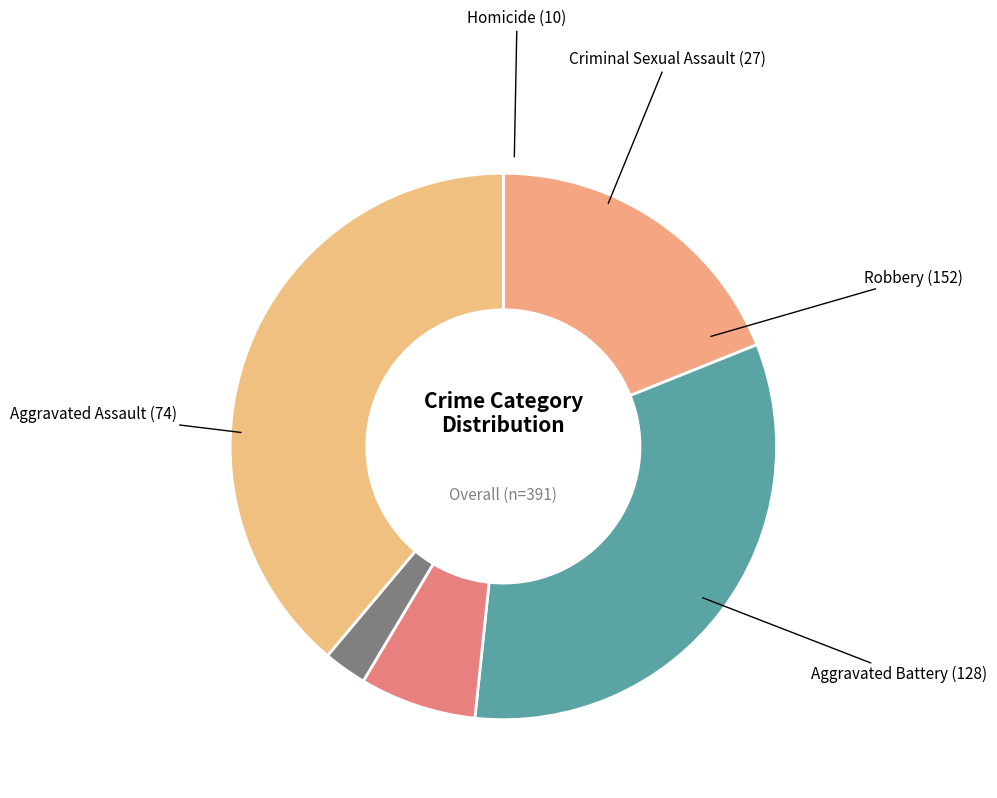

Does Homicide represent more than half of the total?

No